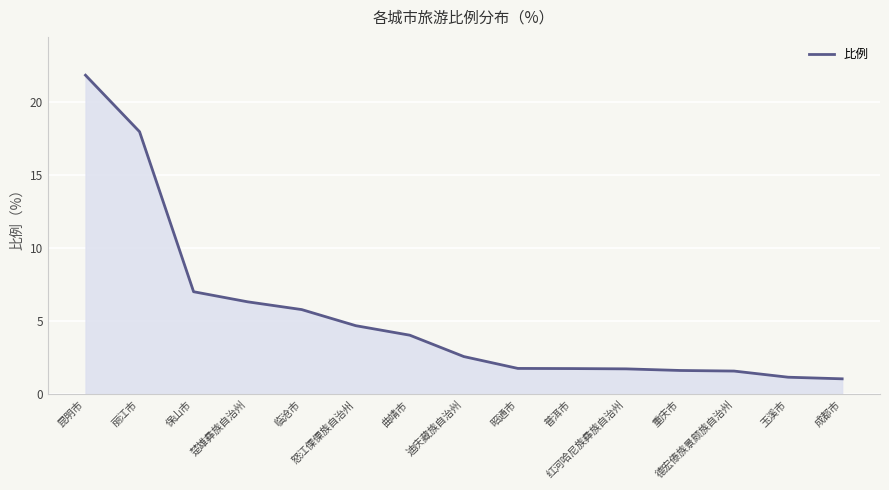

How many categories are shown in the chart?

15